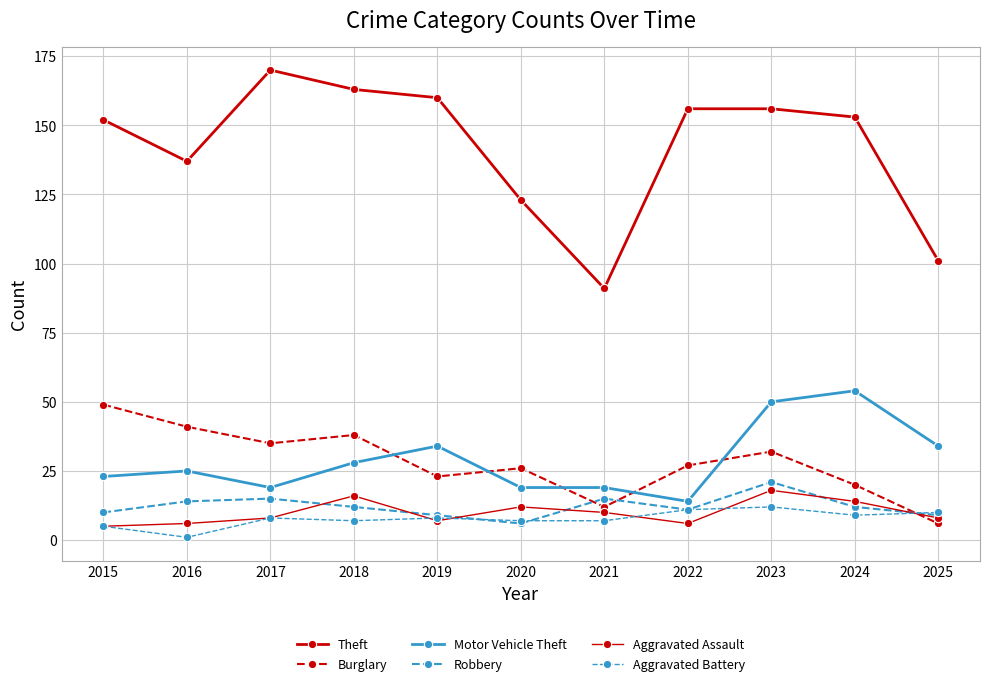

At which category is the sum across all series the highest?

2023